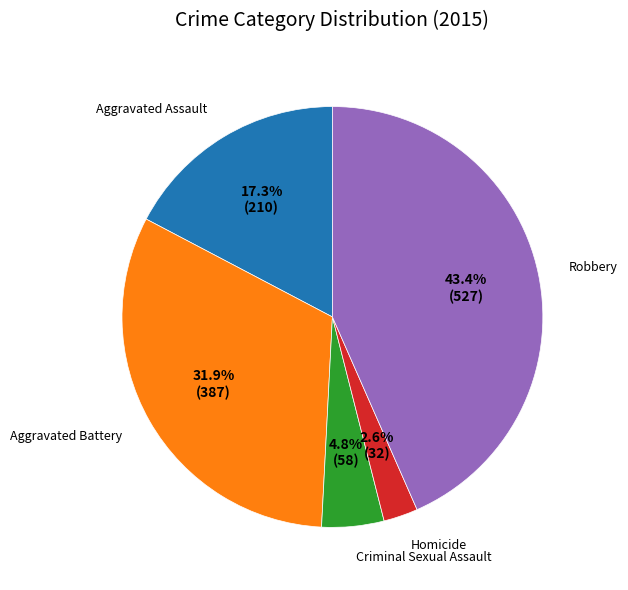

Does any single category account for the majority?

No